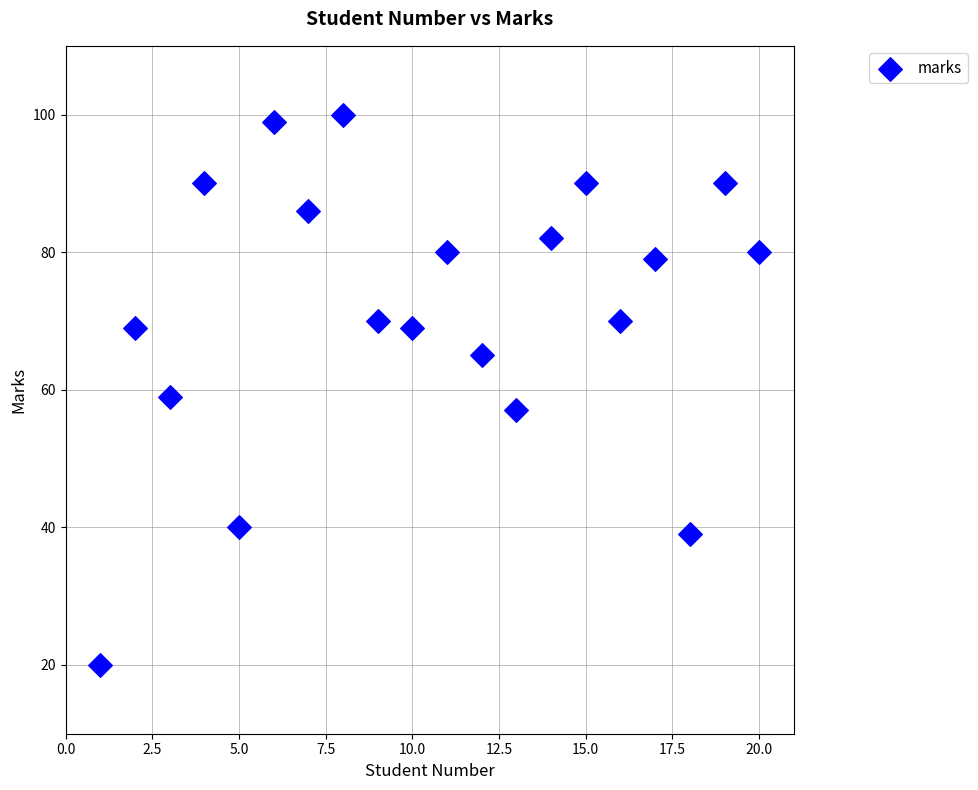

What is the range of Y values (max minus min)?

80